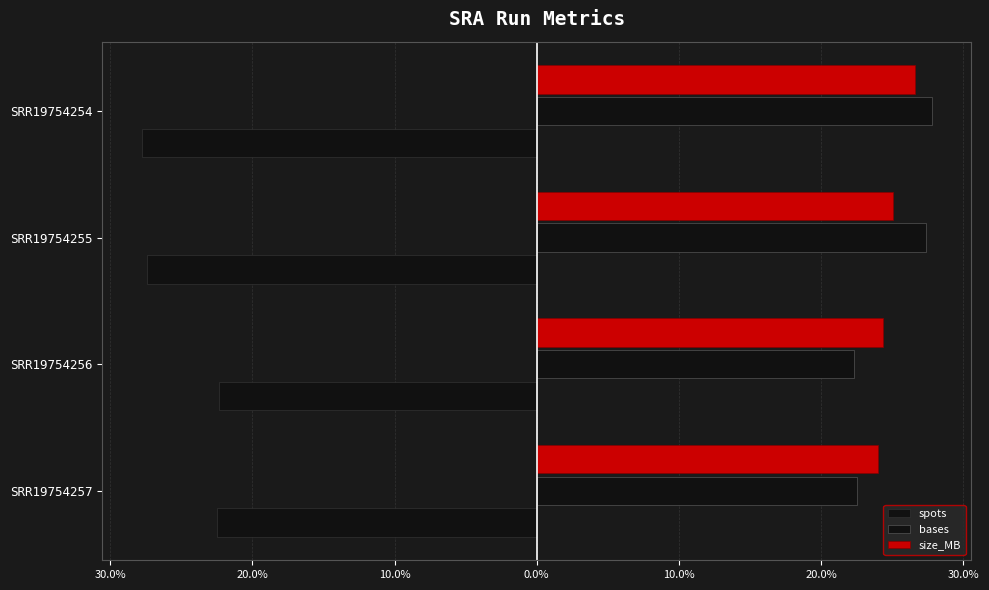

Are the bars grouped side by side (vs. stacked)?

Yes